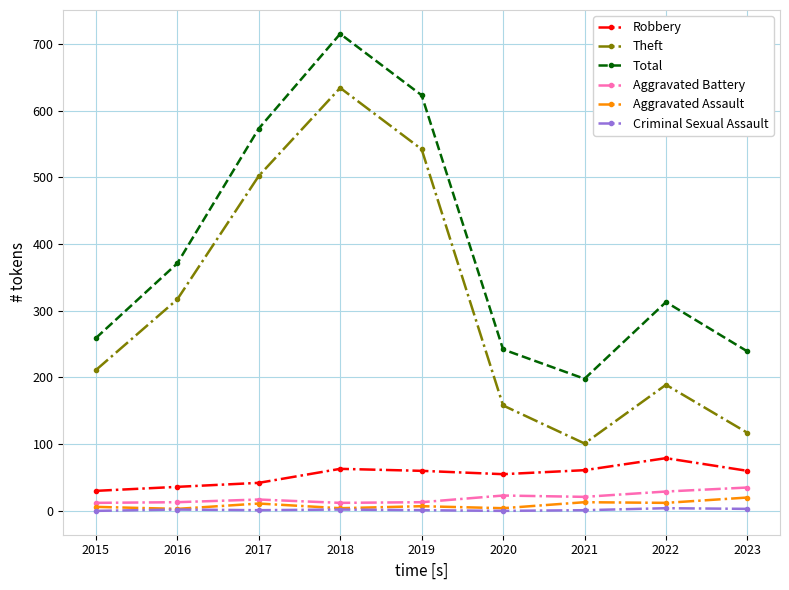

Where does the Total series first go above 313?

2016